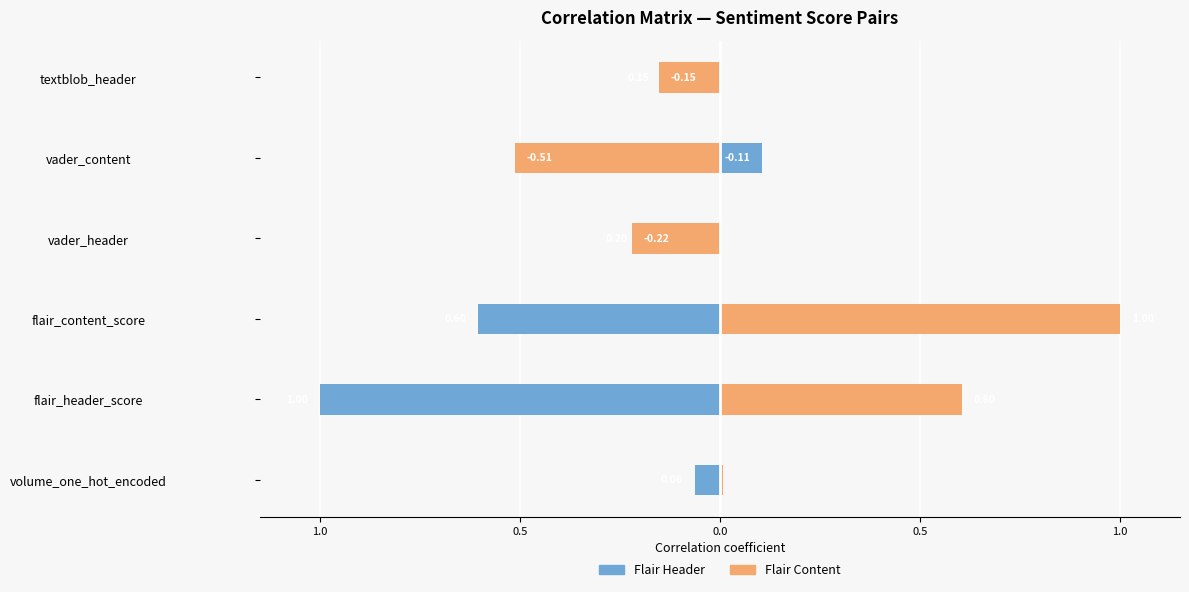

The Flair Header series shows -0.3 at flair_content_score. True or false?

False